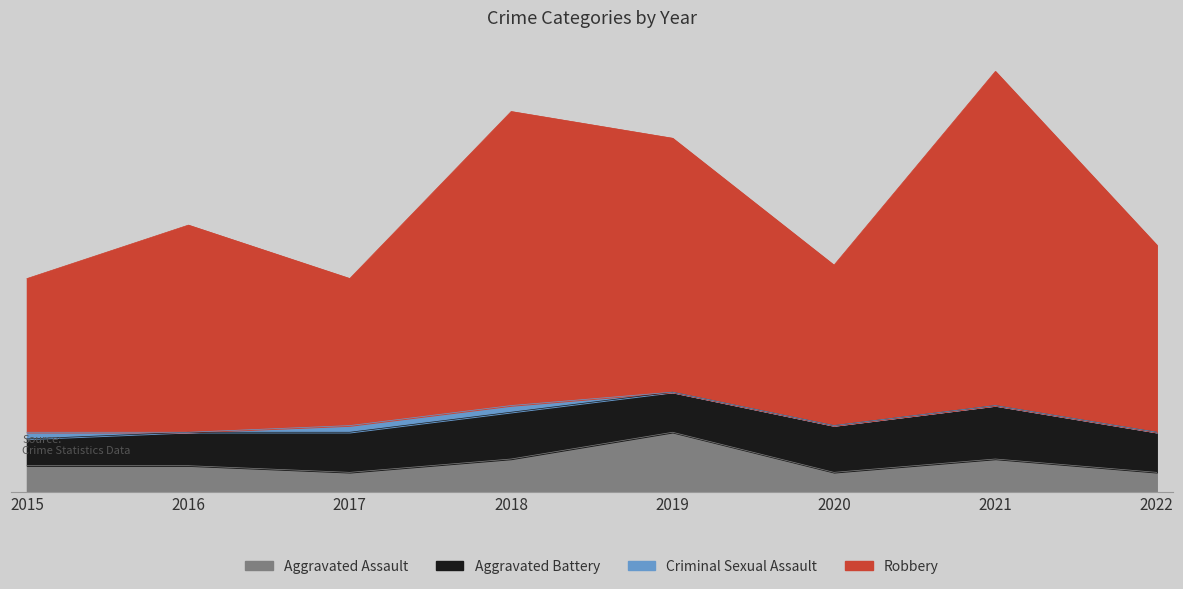

The Aggravated Assault series shows 13 at 2019. True or false?

False